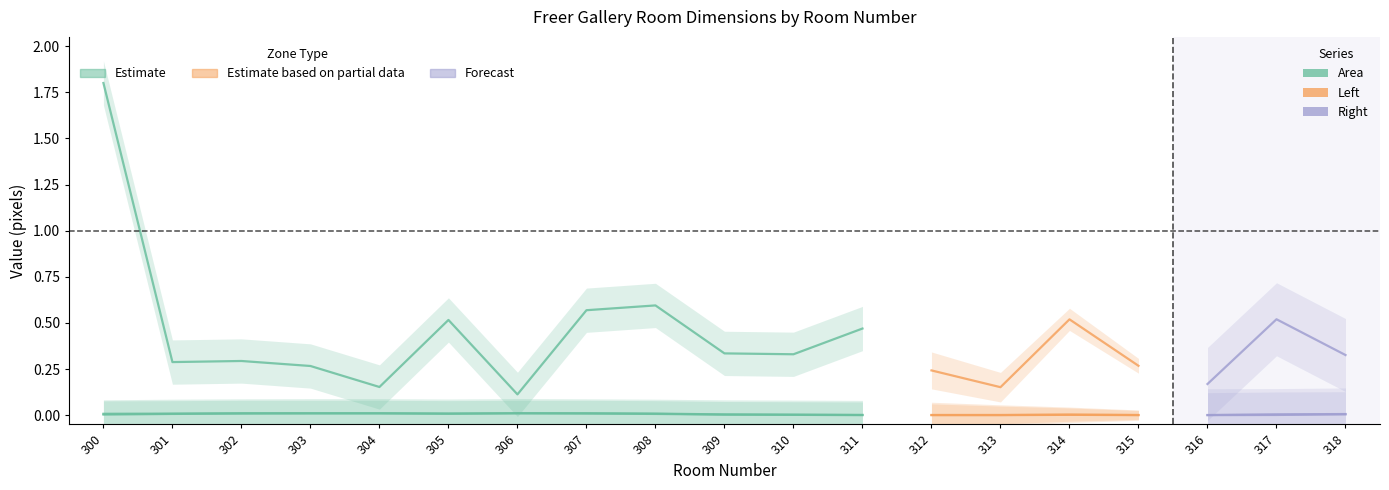

Is the value of Area at 307 greater than the value of Right at 307?

Yes